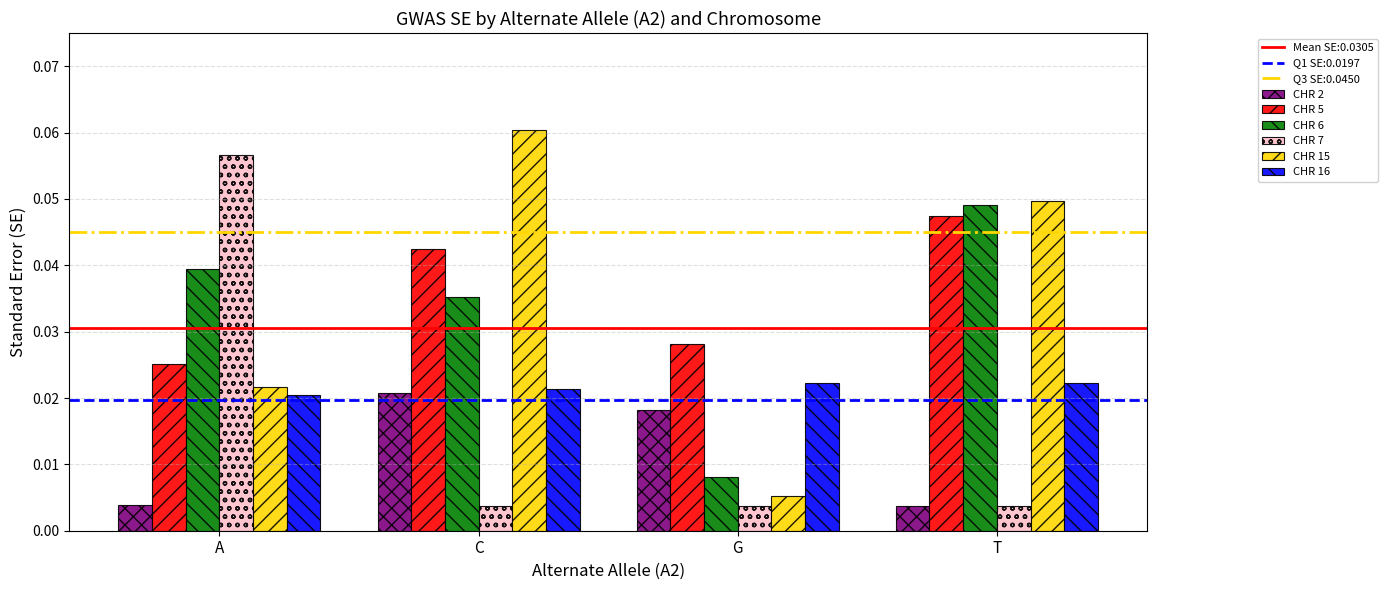

Which category has the lowest value in the CHR 5 series?

A